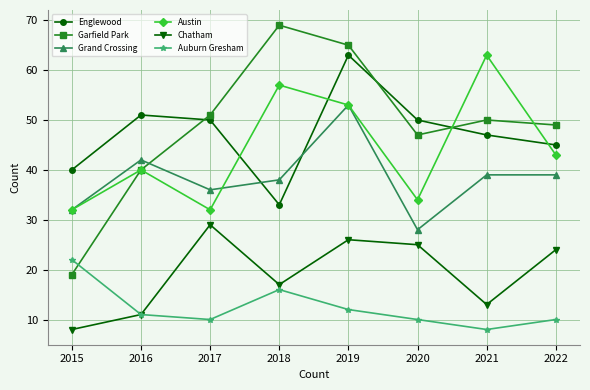

How many data points in Austin are less than 43?

4